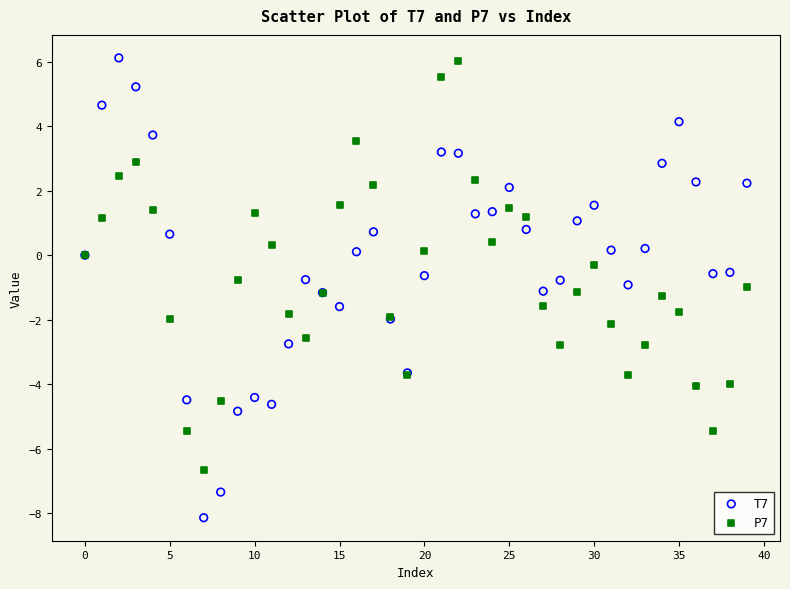

Which series has the largest Y range (max minus min)?

T7